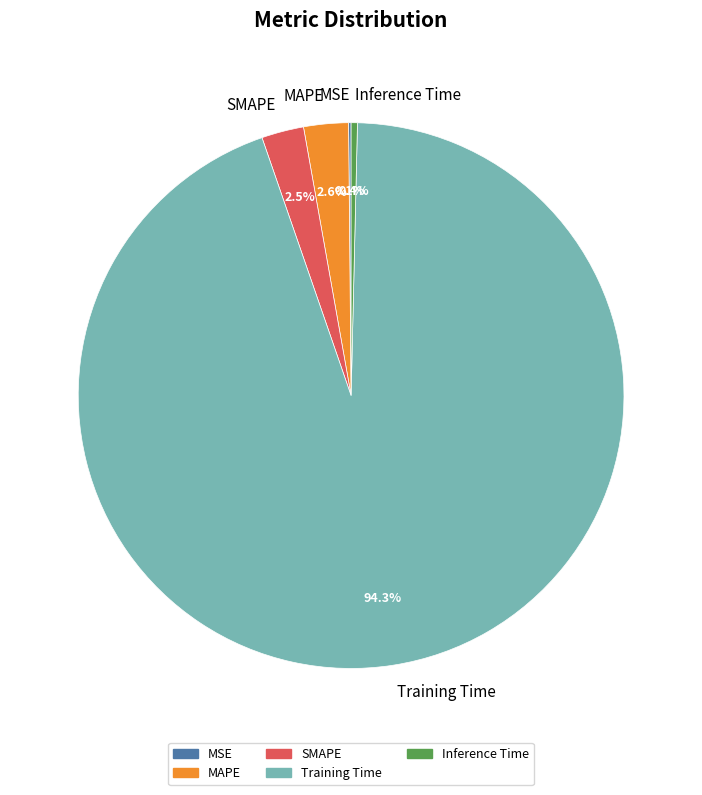

Which category has the biggest portion of the pie?

Training Time